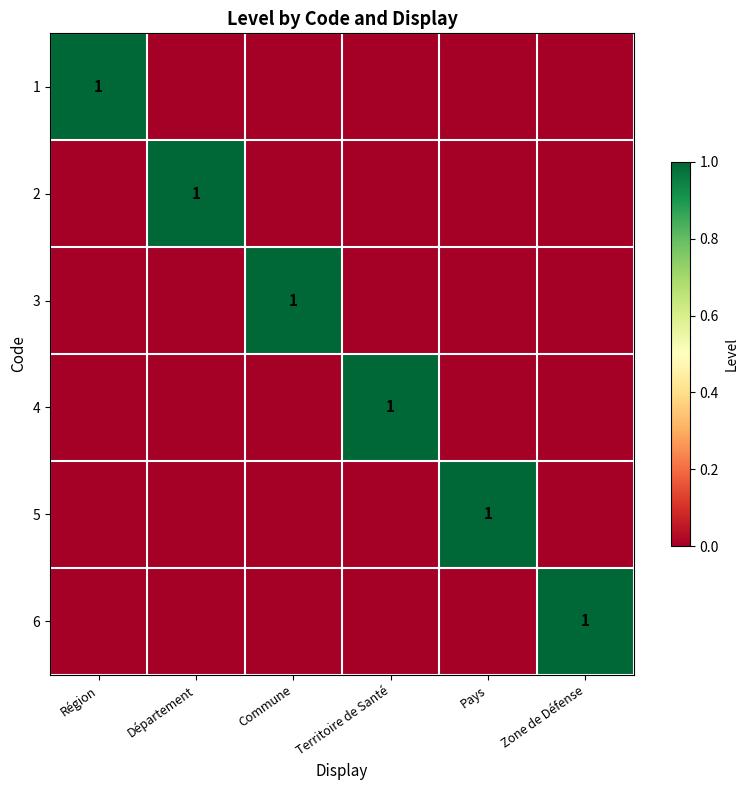

Is it true that 1 equals 1 at Région?

True